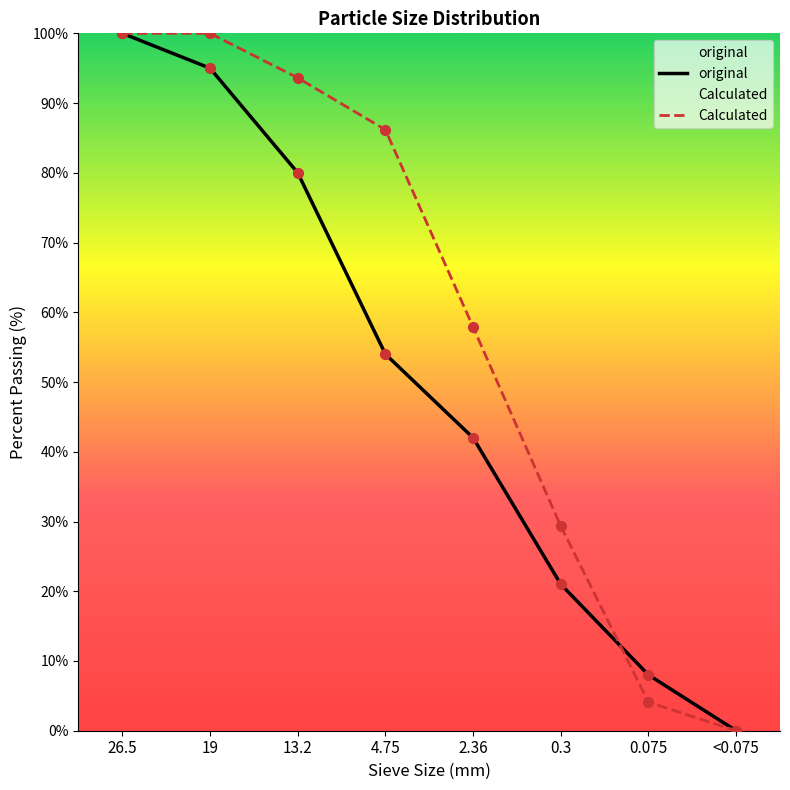

Is the value of Calculated at 13.2 greater than the value of original at 4.75?

Yes